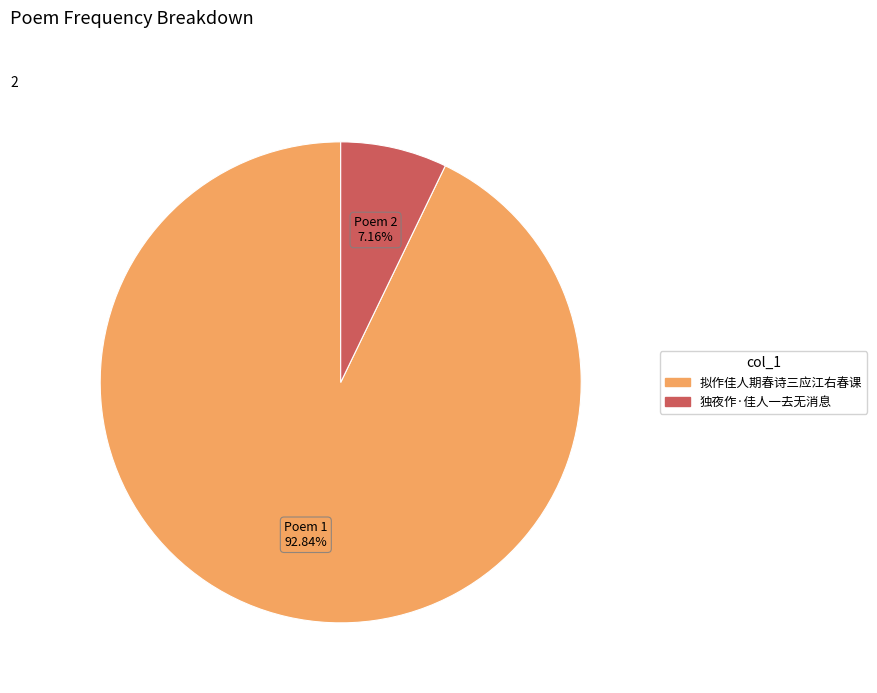

To the nearest percent, what is the average slice percentage?

50%